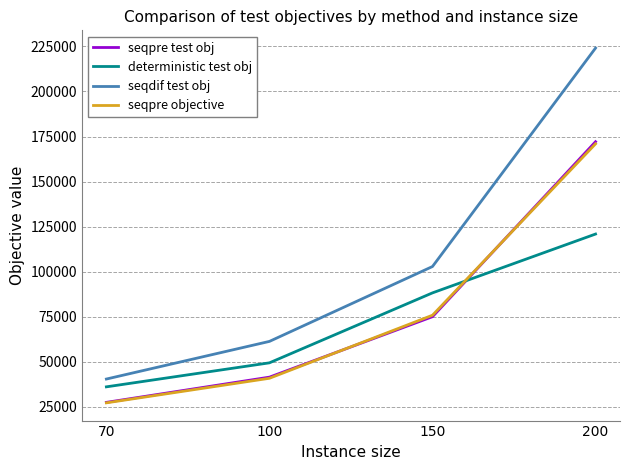

What is the spread (max minus min) of values at 150?

27830.9